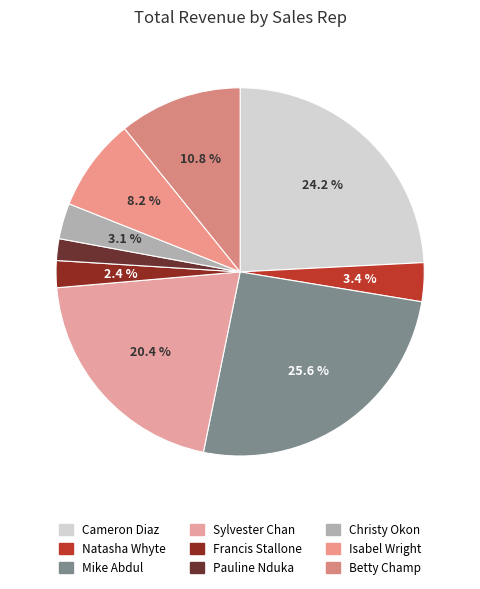

Which has a higher value, Cameron Diaz or Christy Okon?

Cameron Diaz